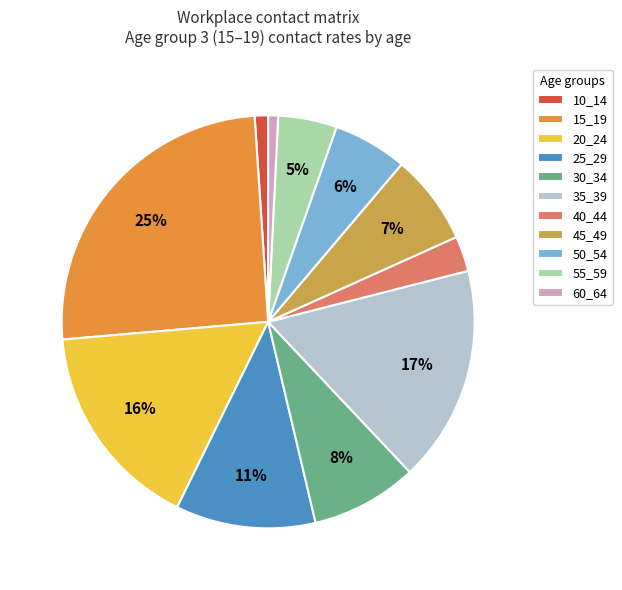

Is the sum of 25_29 and 60_64 greater than half?

No